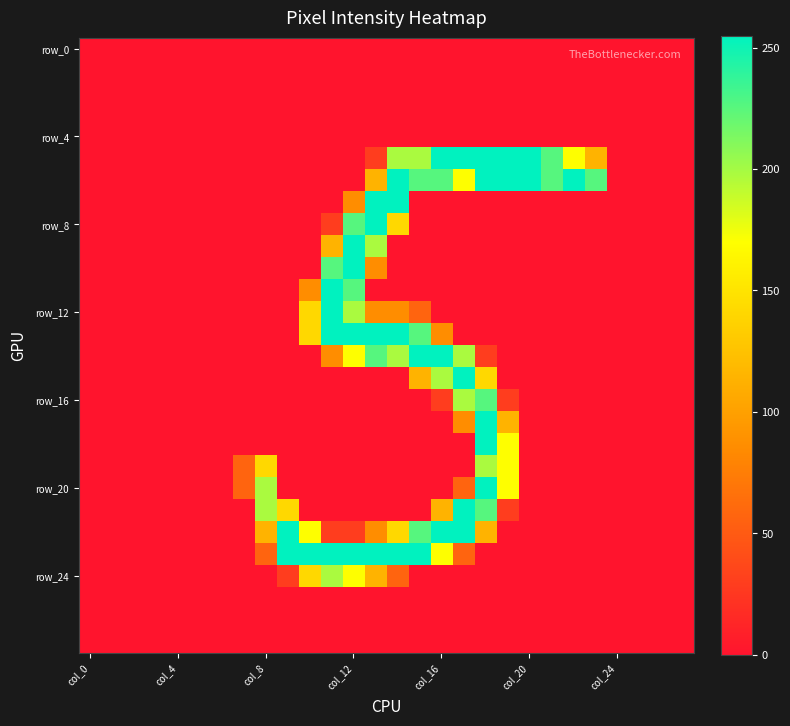

How many categories are shown in the chart?

28